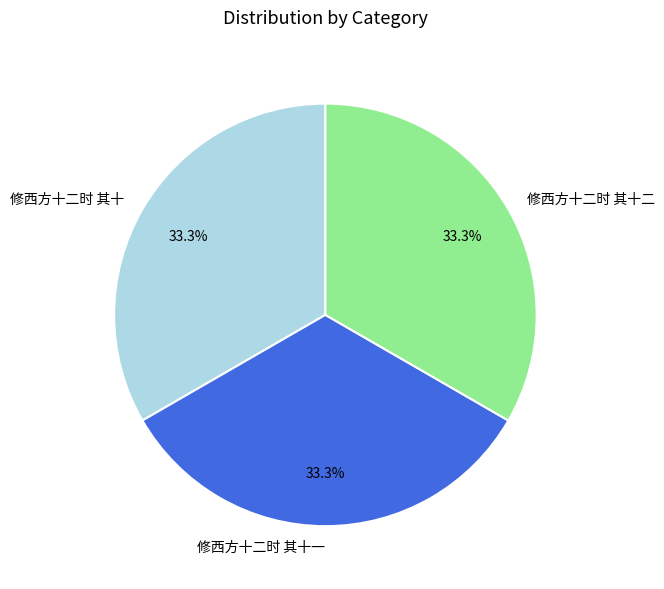

What percentage is NOT represented by 修西方十二时 其十二?

66.7%